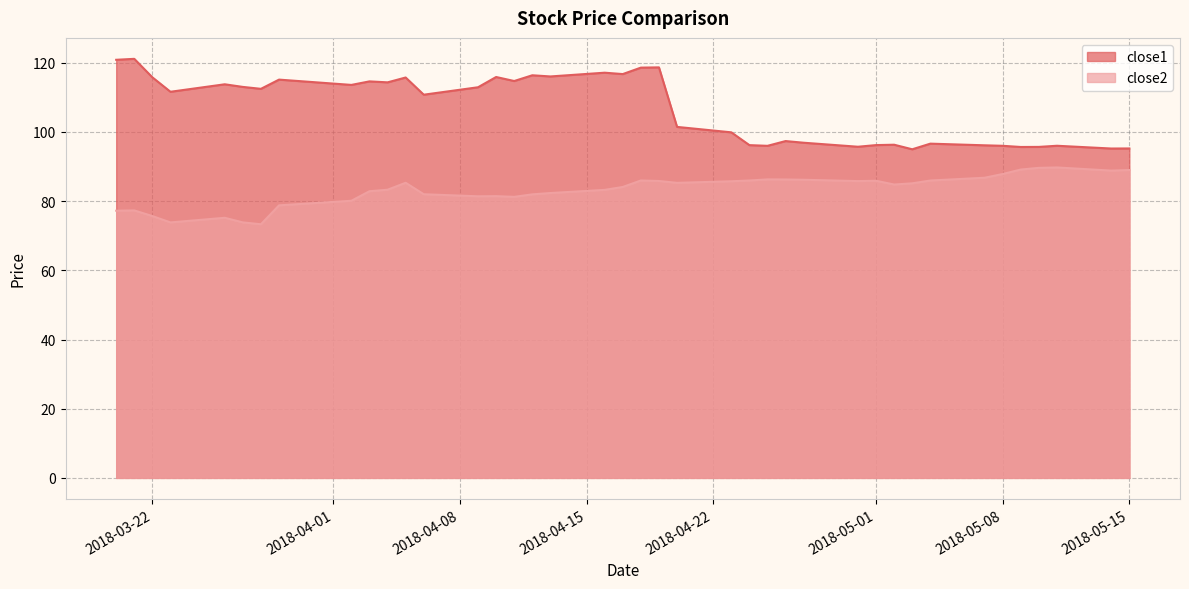

How many data points in close1 are above 112?

20